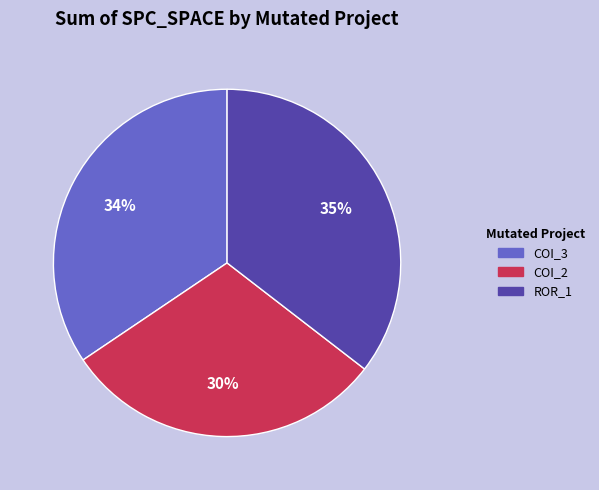

Which slice is the smallest?

COI_2